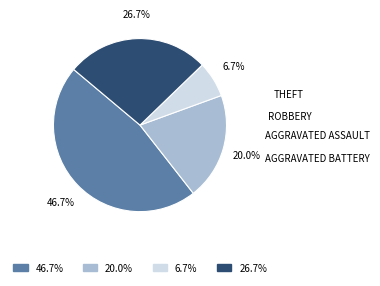

Is there any slice that represents more than half of the pie?

No